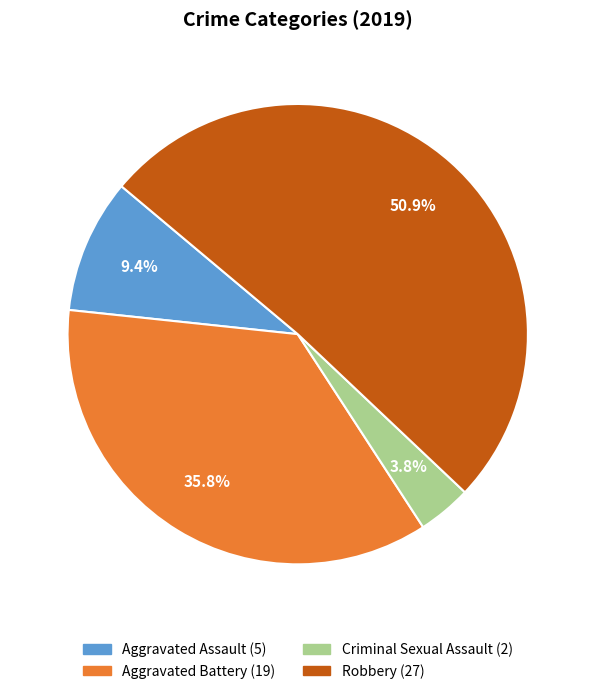

Does any single category account for the majority?

Yes